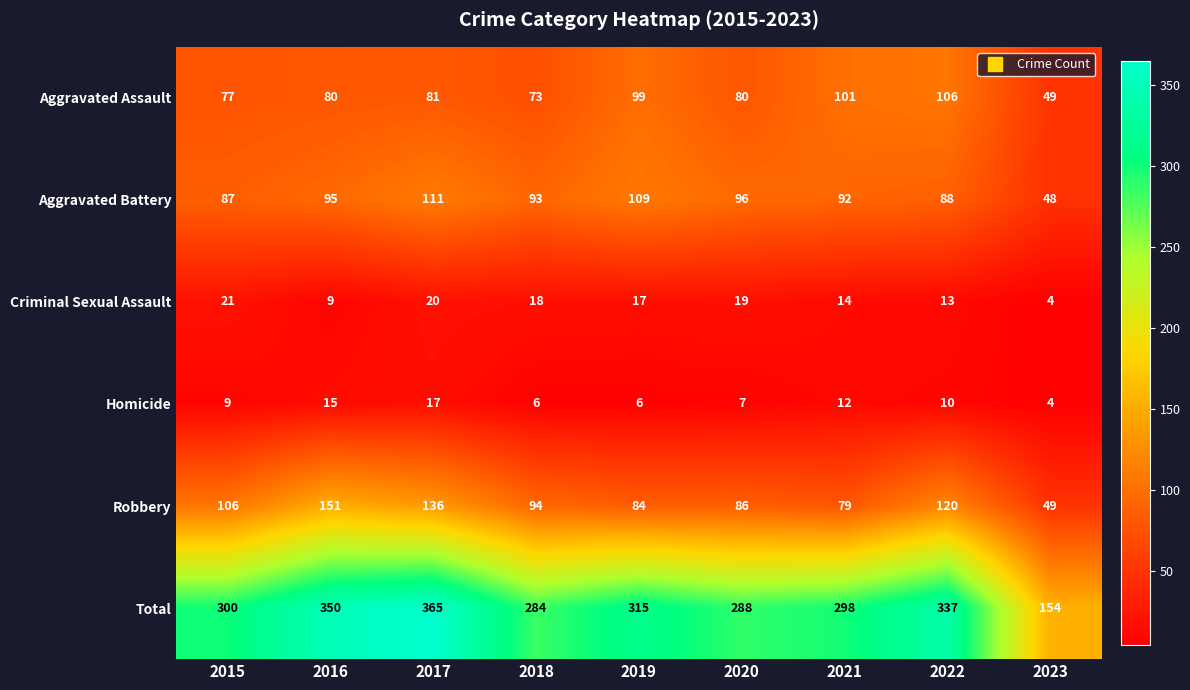

At how many categories does at least one series exceed 39?

9